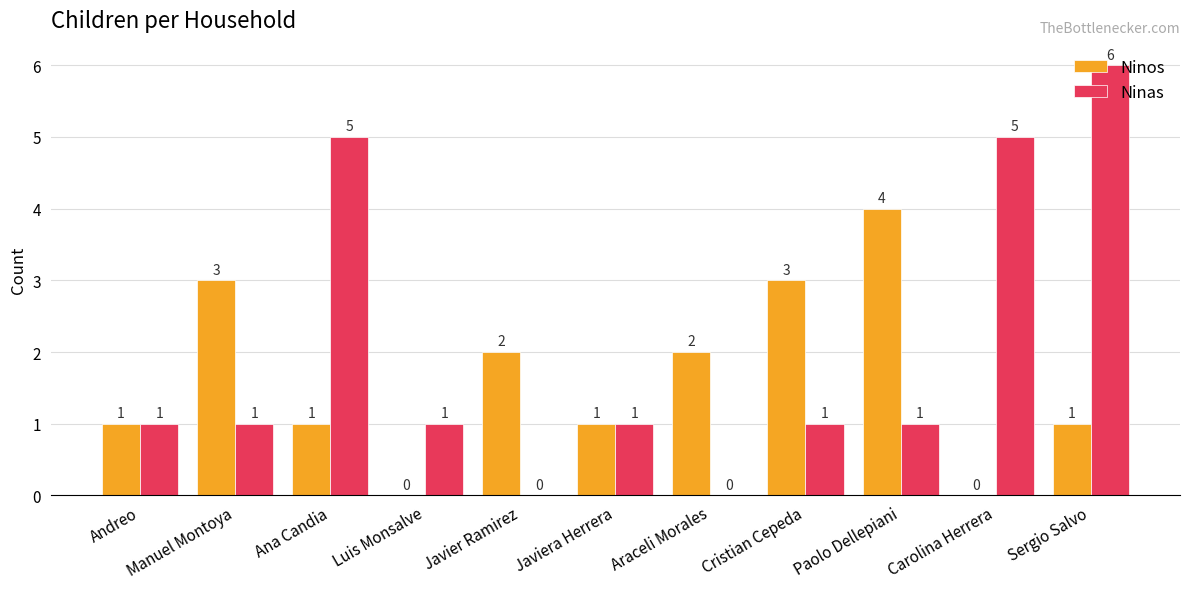

Is the value of Ninos at Luis Monsalve greater than the value of Ninas at Manuel Montoya?

No